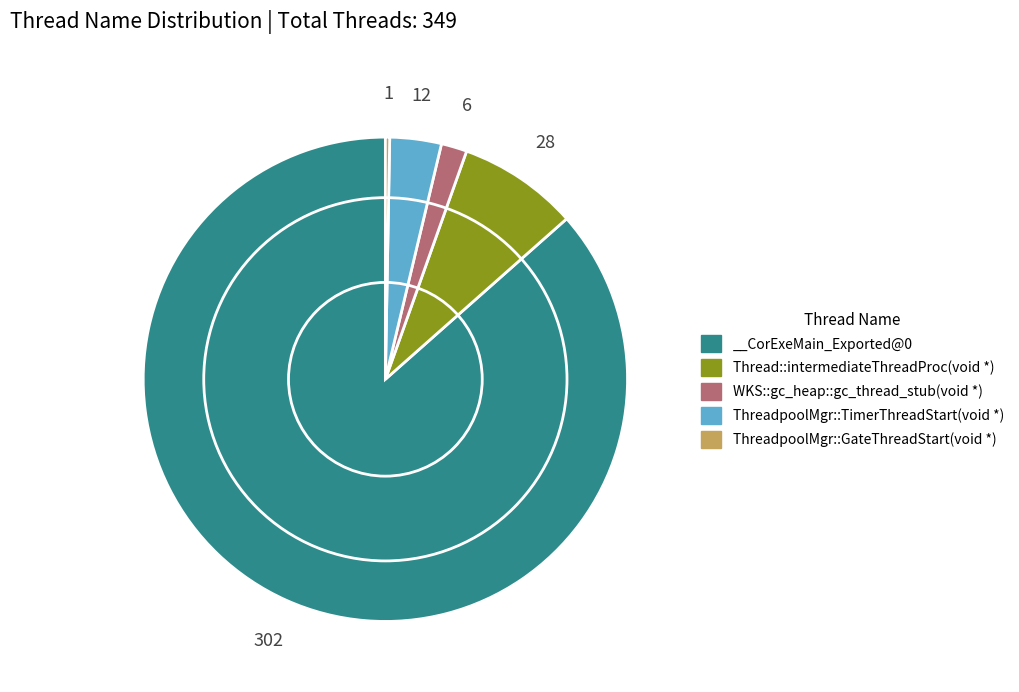

True or false: __CorExeMain_Exported@0 accounts for 98% of the total.

False